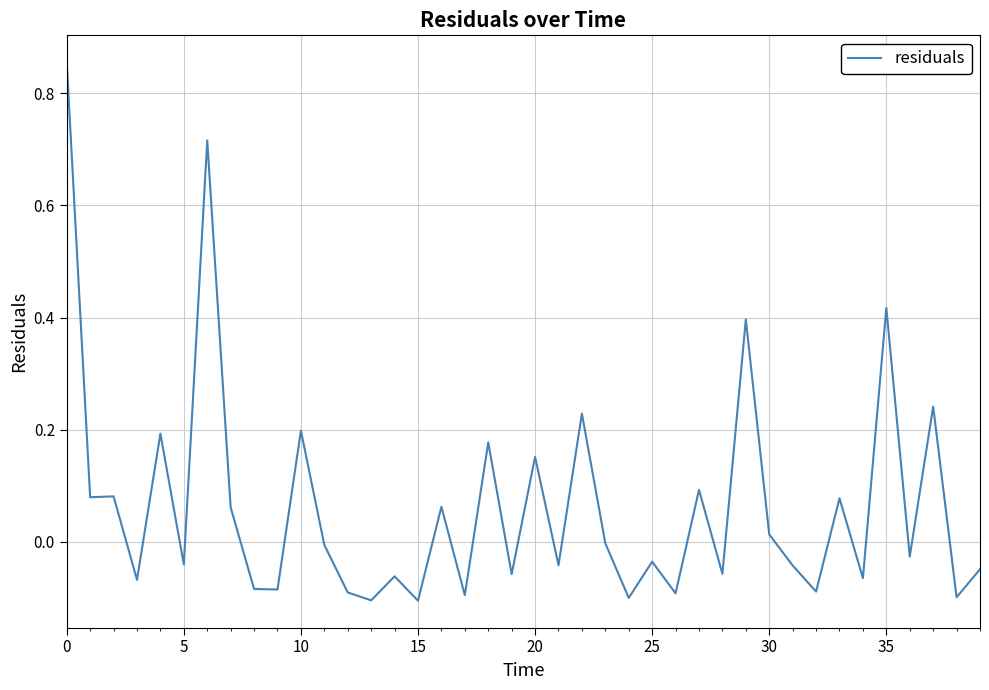

The value at 35 is 0.2. True or false?

False